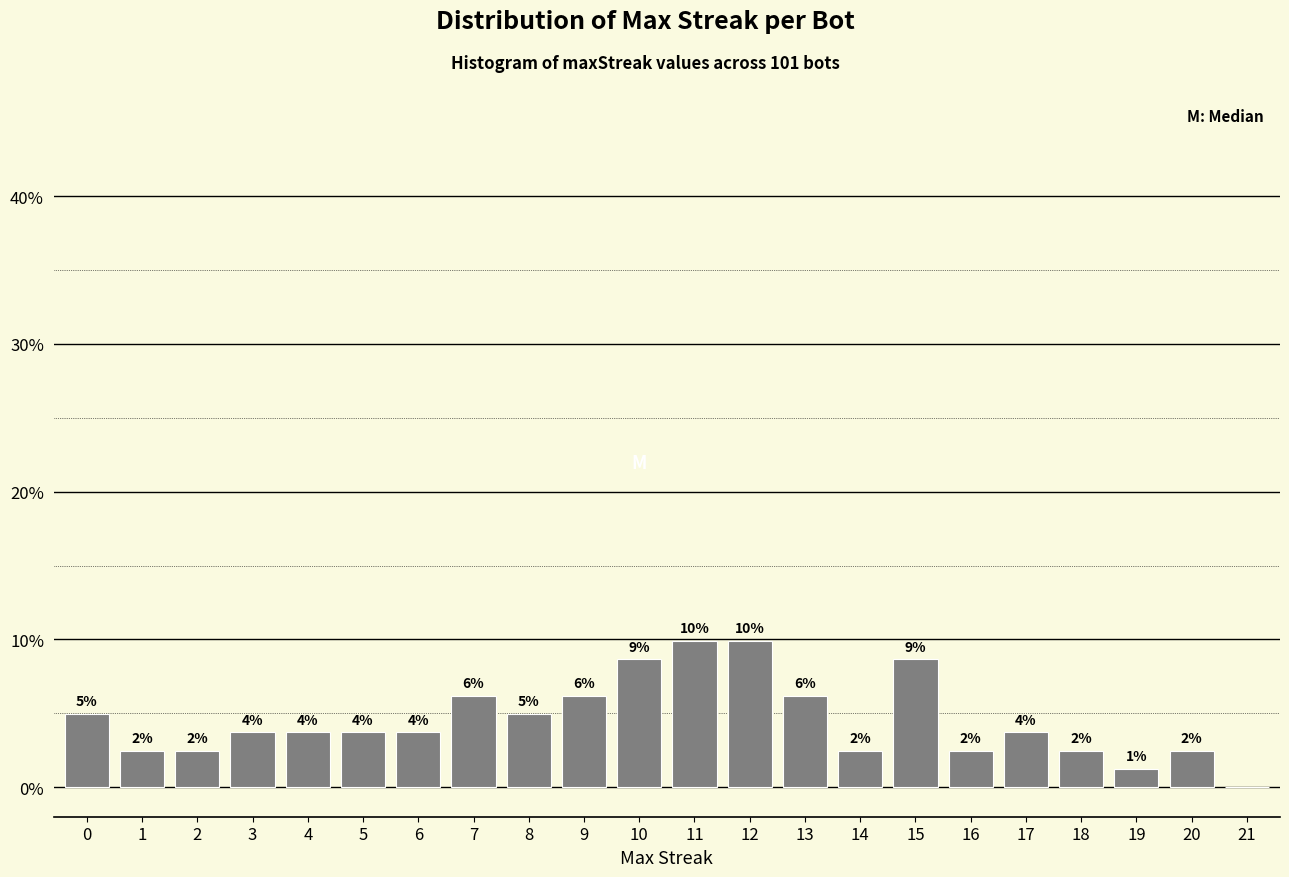

Are the bars horizontal?

No